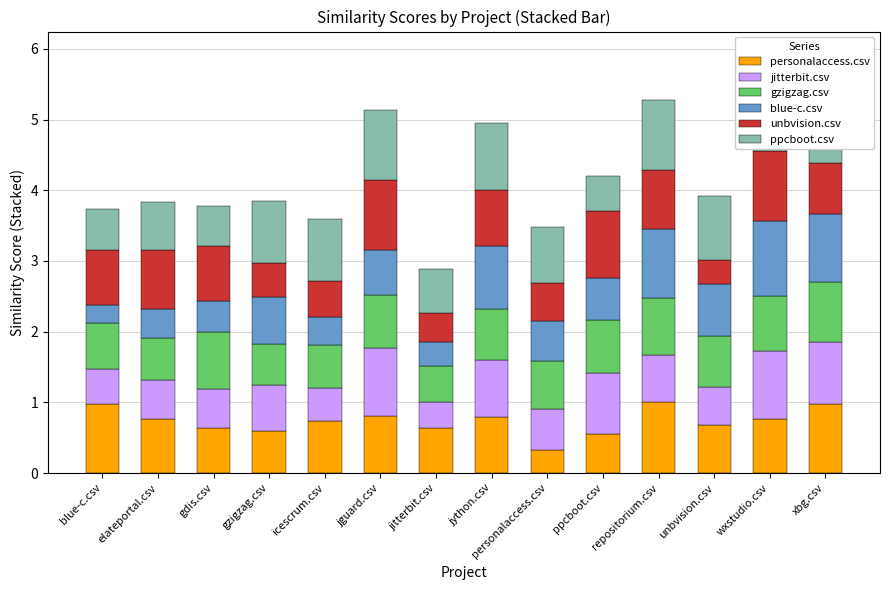

What is the minimum value for personalaccess.csv?

0.3